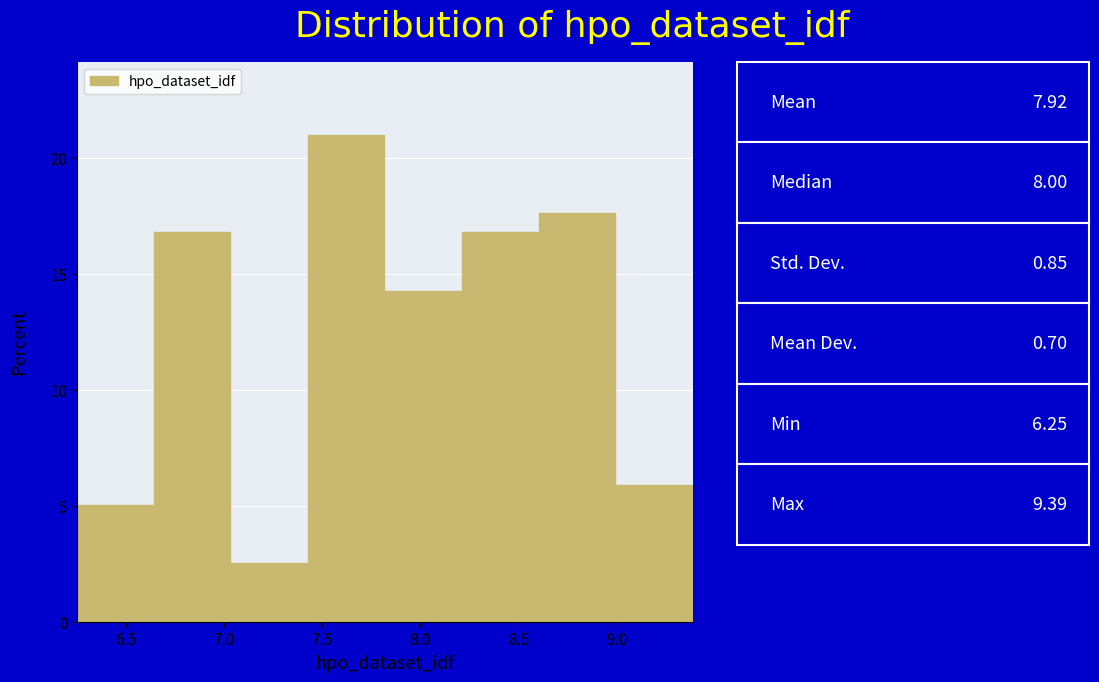

Reading left to right, transcribe this chart: for each bar, give the range it covers on the x-axis and its height. Neither the bar edges nor the heights are printed on the chart, so give them approximately, as read against the axes.

6.25 to 6.65: 5.0
6.65 to 7.05: 17.0
7.05 to 7.45: 2.5
7.45 to 7.80: 21.0
7.80 to 8.20: 14.5
8.20 to 8.60: 17.0
8.60 to 9.00: 17.5
9.00 to 9.40: 6.0